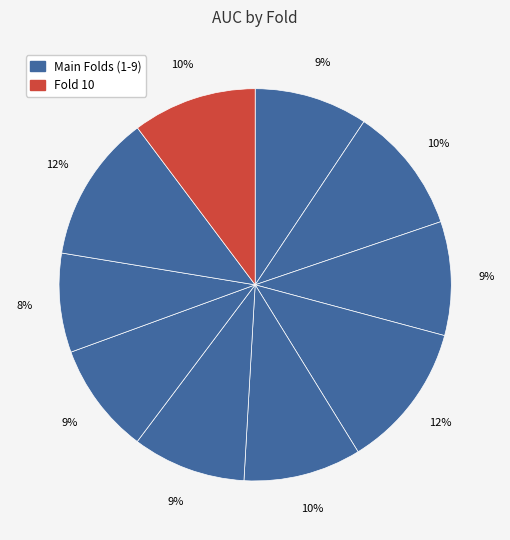

How many segments does this pie chart have?

10